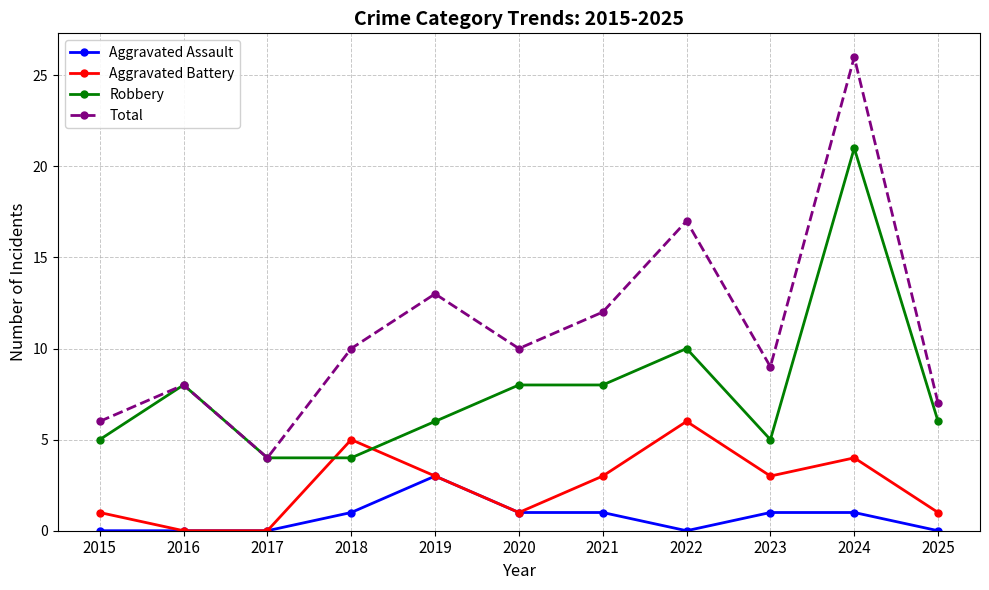

True or false: Total and Aggravated Assault intersect in this chart.

False